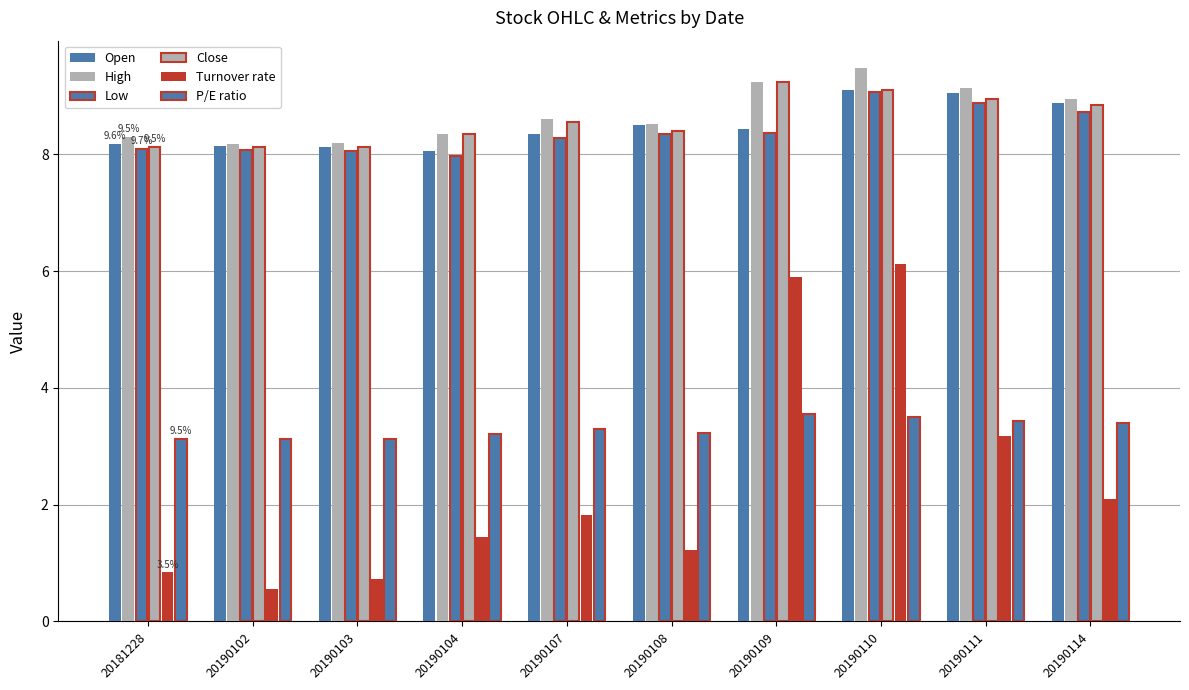

List the labels in order of Open value, smallest first.

20190104, 20190103, 20190102, 20181228, 20190107, 20190109, 20190108, 20190114, 20190111, 20190110